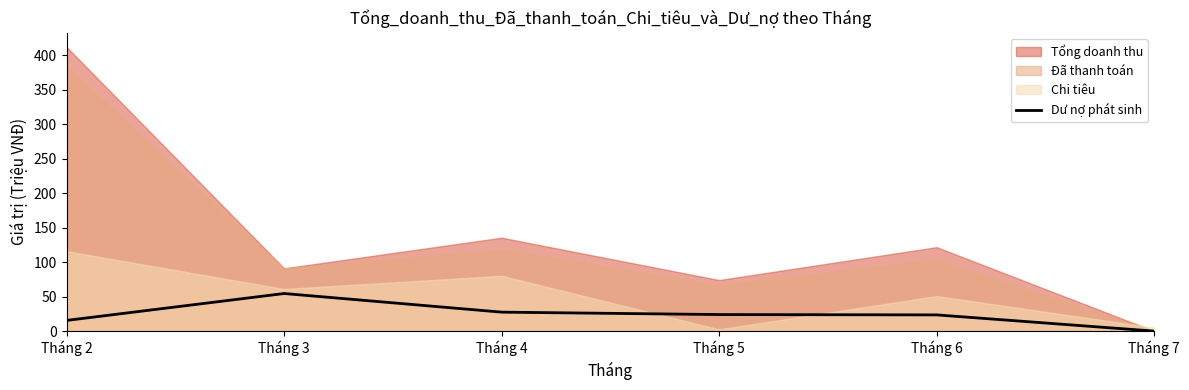

The chart shows a value of -25.8 at Tháng 7. True or false?

False